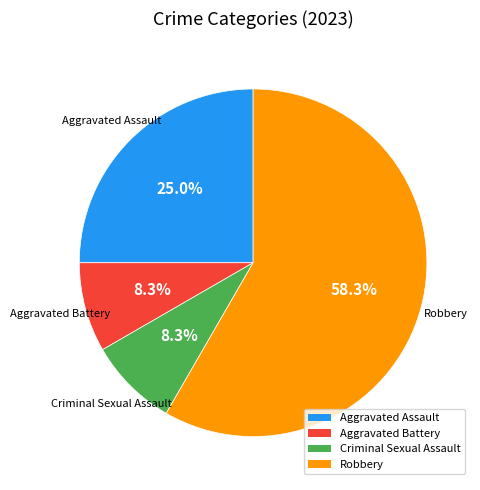

Which category accounts for the majority?

Robbery